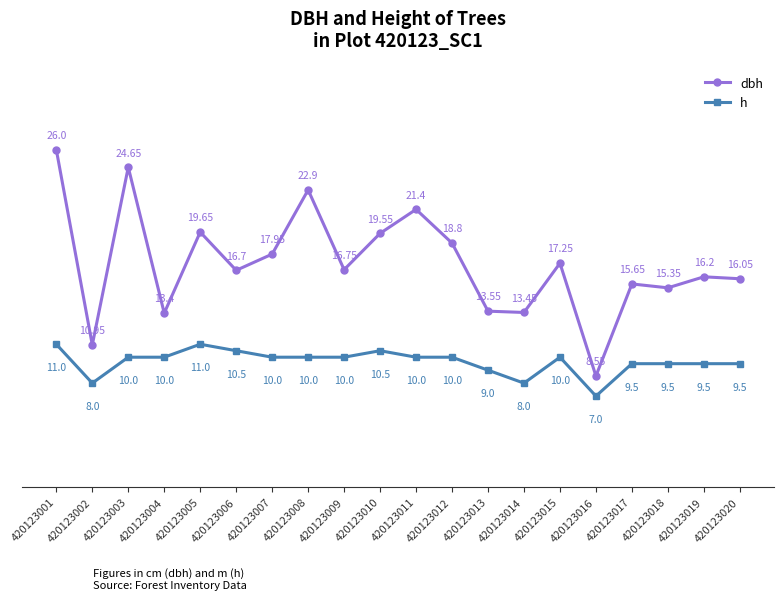

Is the value of dbh at 420123020 greater than the value of h at 420123018?

Yes